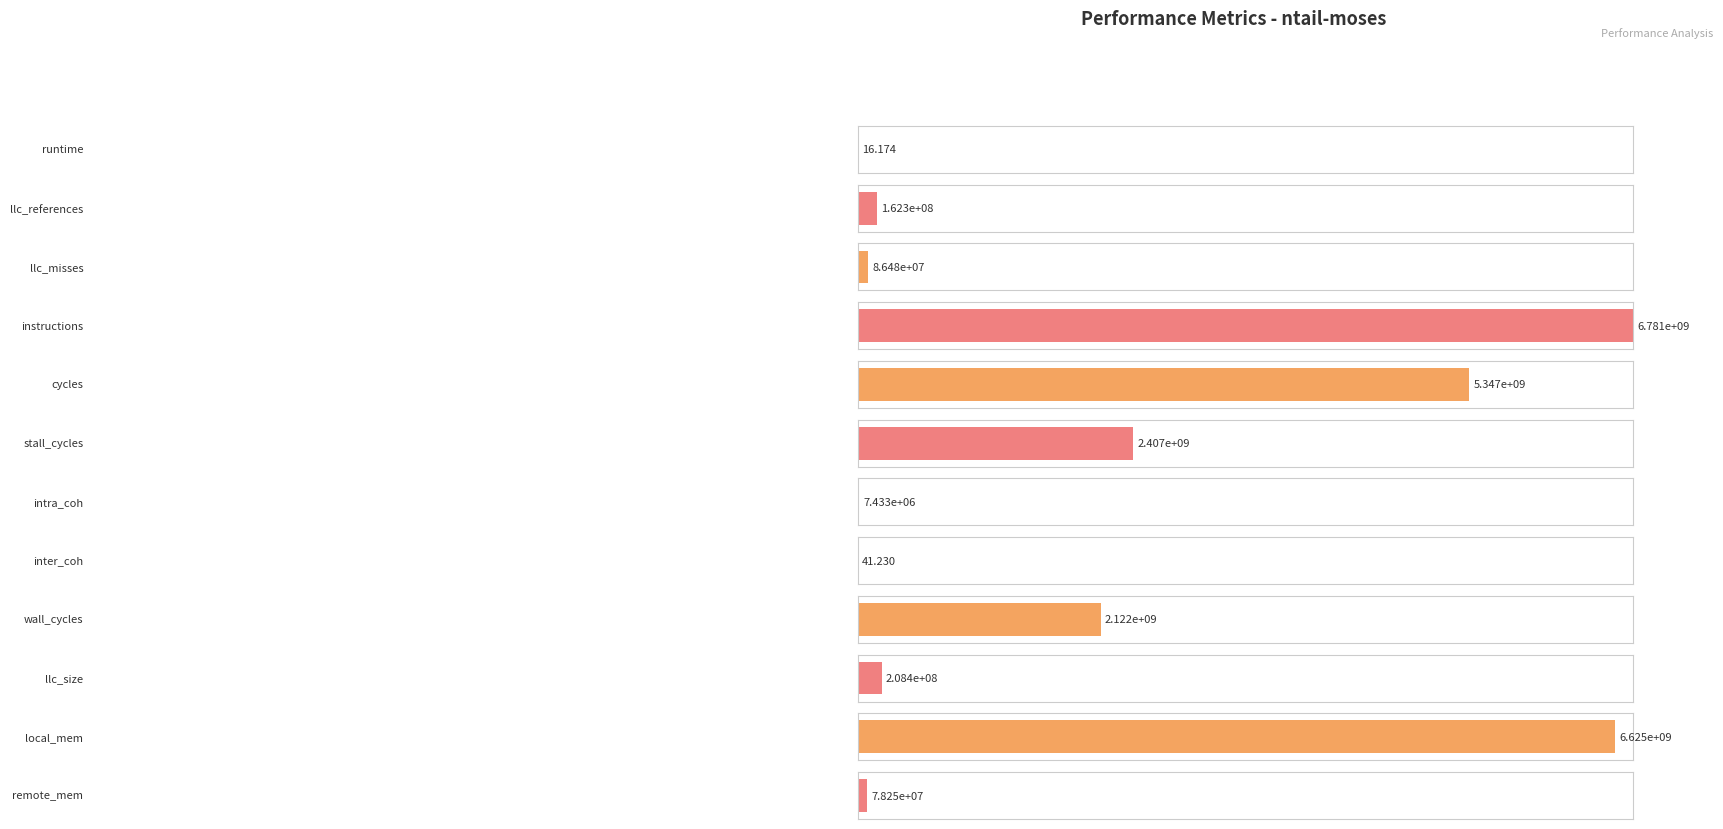

Reading left to right, list all the values displayed in this chart.

runtime=16.2	llc_references=162265301.1	llc_misses=86482796.3	instructions=6780627199.6	cycles=5347392322.7	stall_cycles=2407057952.1	intra_coh=7433384.0	inter_coh=41.2	wall_cycles=2121836463.7	llc_size=208425967.2	local_mem=6625061099.0	remote_mem=78251058.4